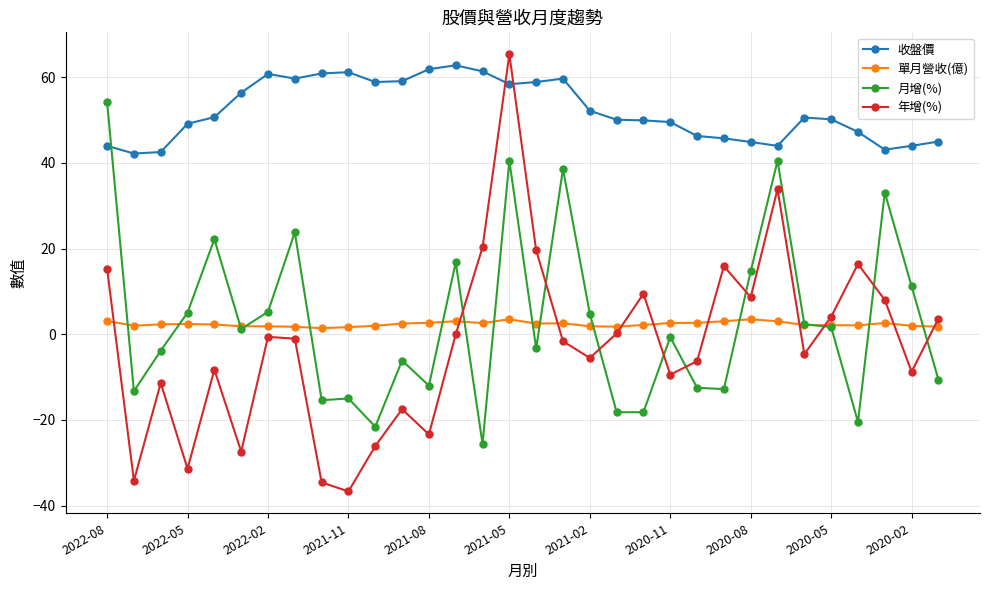

What are all the series names shown in the legend?

收盤價, 單月營收(億), 月增(%), 年增(%)